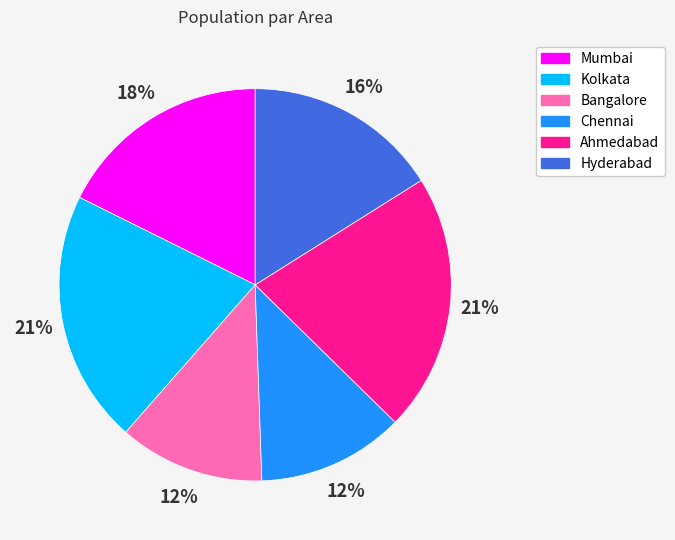

Count the number of slices in the pie.

6